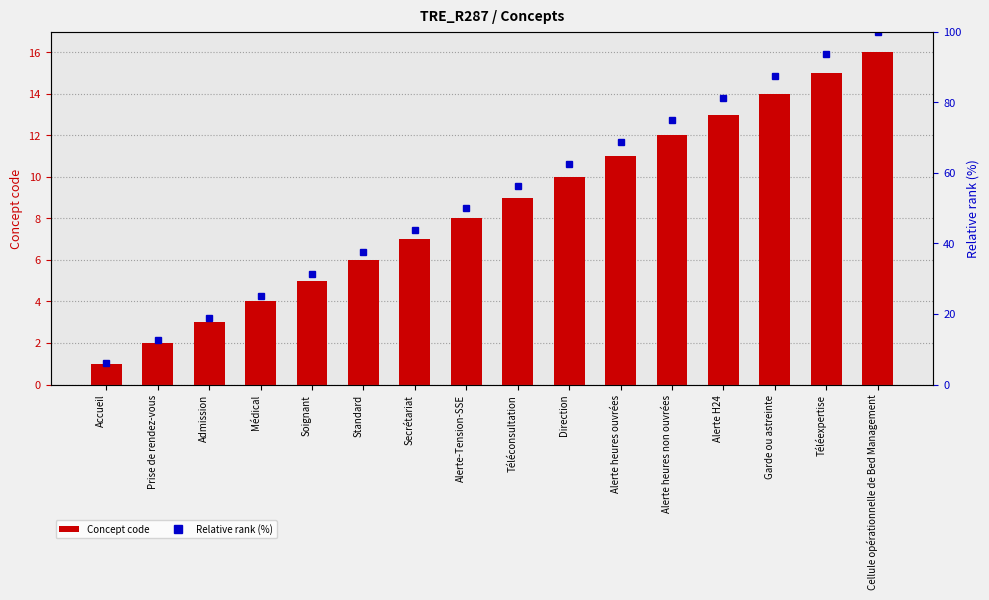

How many data points in Relative rank (%) are above 56?

8